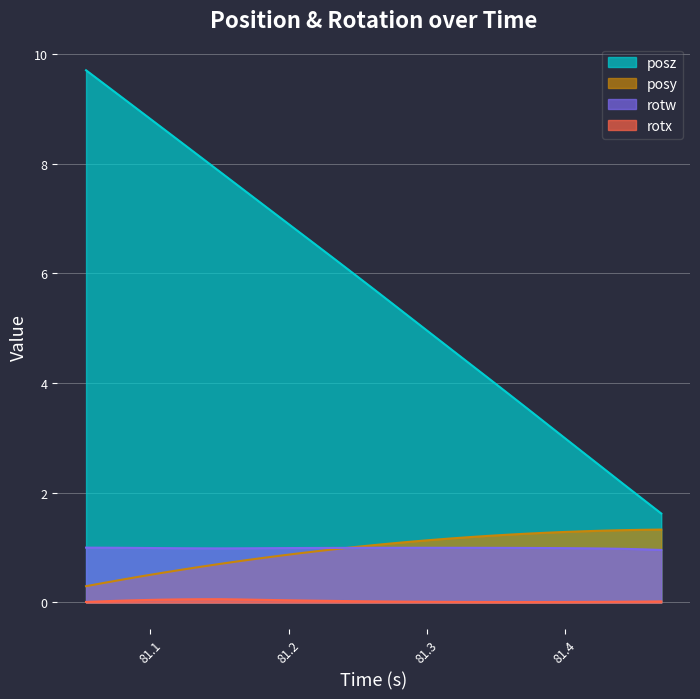

Reading left to right, transcribe all the data shown in this chart.

posy: 0.3	0.4	0.4	0.5	0.5	0.6	0.7	0.7	0.8	0.8	0.8	0.9	0.9	1.0	1.0	1.0	1.1	1.1	1.1	1.2	1.2	1.2	1.2	1.3	1.3	1.3	1.3	1.3	1.3	1.3	1.3
posz: 9.7	9.4	9.2	8.9	8.6	8.4	8.1	7.9	7.6	7.3	7.1	6.8	6.5	6.3	6.0	5.7	5.4	5.2	4.9	4.6	4.4	4.1	3.8	3.5	3.3	3.0	2.7	2.4	2.2	1.9	1.6
rotx: 0.0	0.0	0.0	0.0	0.1	0.1	0.1	0.1	0.1	0.0	0.0	0.0	0.0	0.0	0.0	0.0	0.0	0.0	0.0	0.0	0.0	0.0	0.0	0.0	0.0	0.0	0.0	0.0	0.0	0.0	0.0
rotw: 1.0	1.0	1.0	1.0	1.0	1.0	1.0	1.0	1.0	1.0	1.0	1.0	1.0	1.0	1.0	1.0	1.0	1.0	1.0	1.0	1.0	1.0	1.0	1.0	1.0	1.0	1.0	1.0	1.0	1.0	1.0